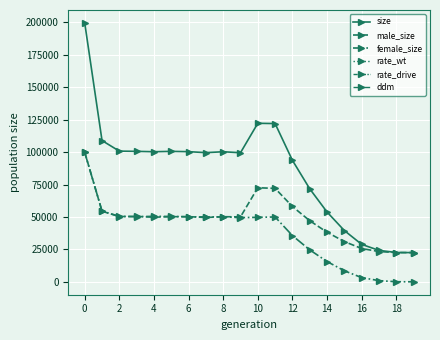

Which series has the widest spread of values?

size